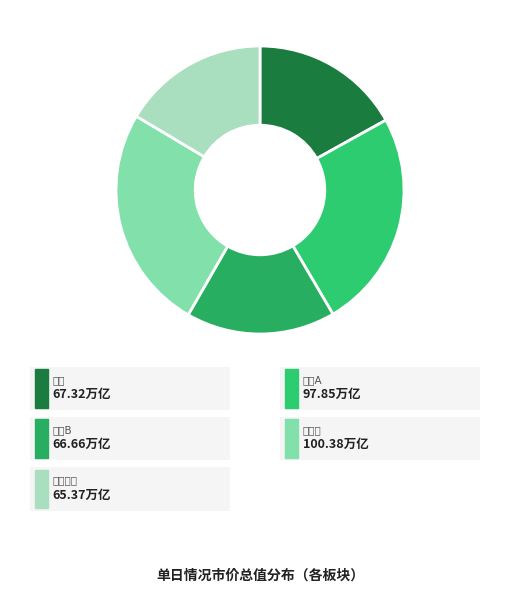

How many segments does this pie chart have?

5